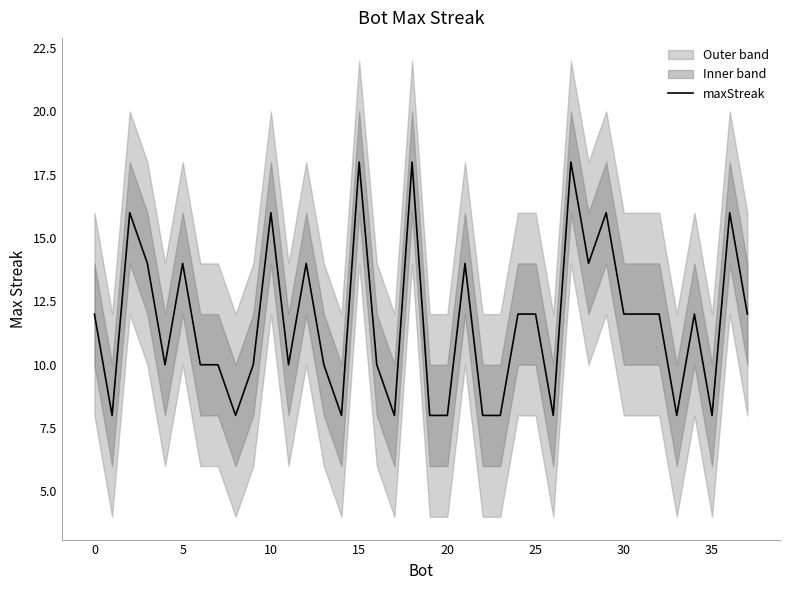

What is the change in value from 26 to 31?

+4